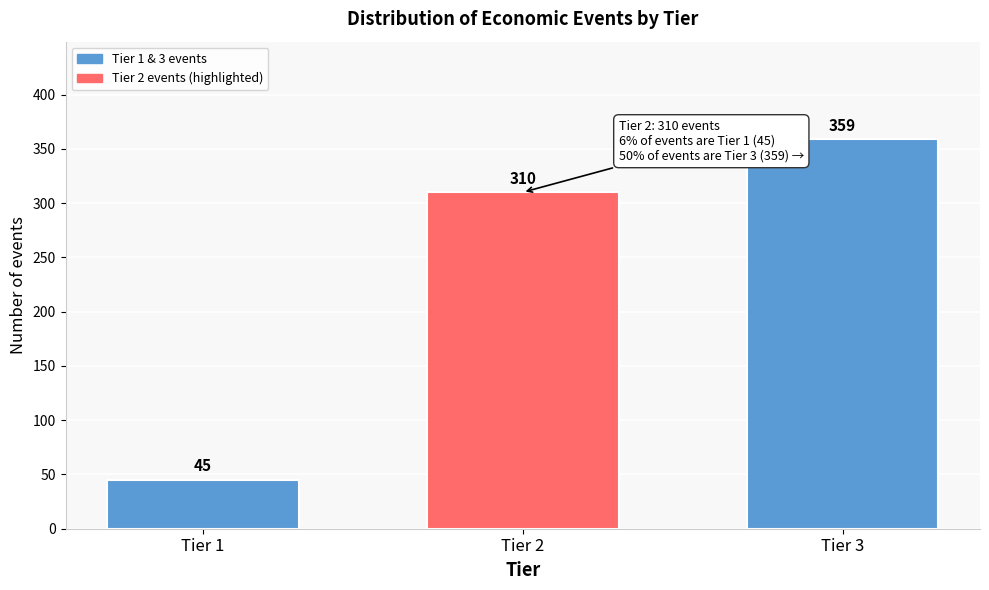

Reading left to right, list all the values displayed in this chart.

45	310	359